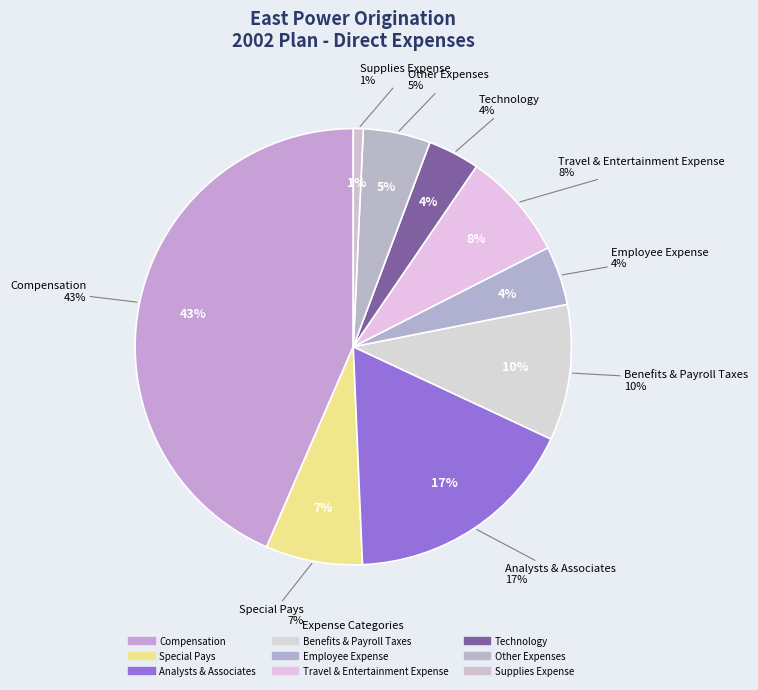

To the nearest percent, what percentage of the pie is Supplies Expense?

1%